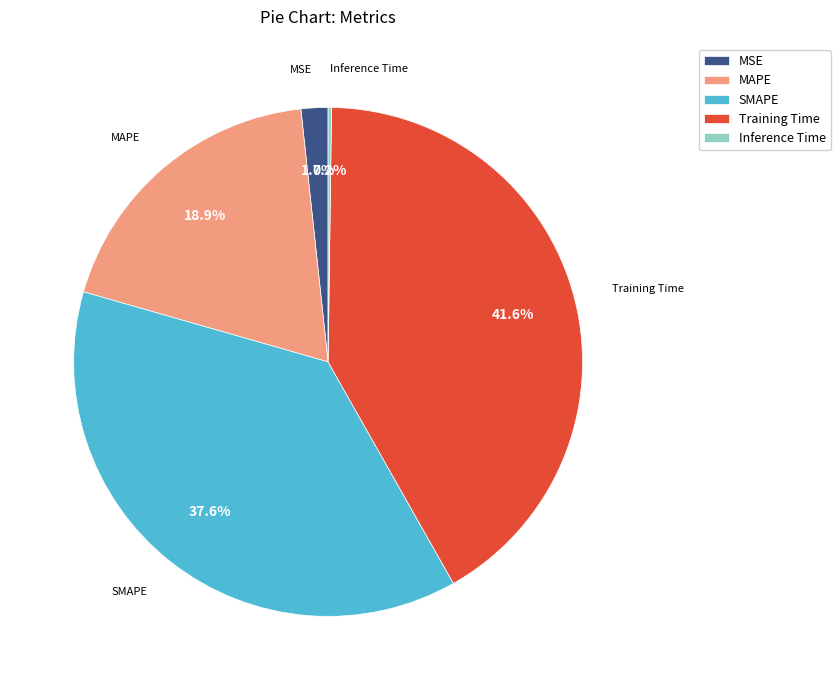

Which slice is the largest?

Training Time